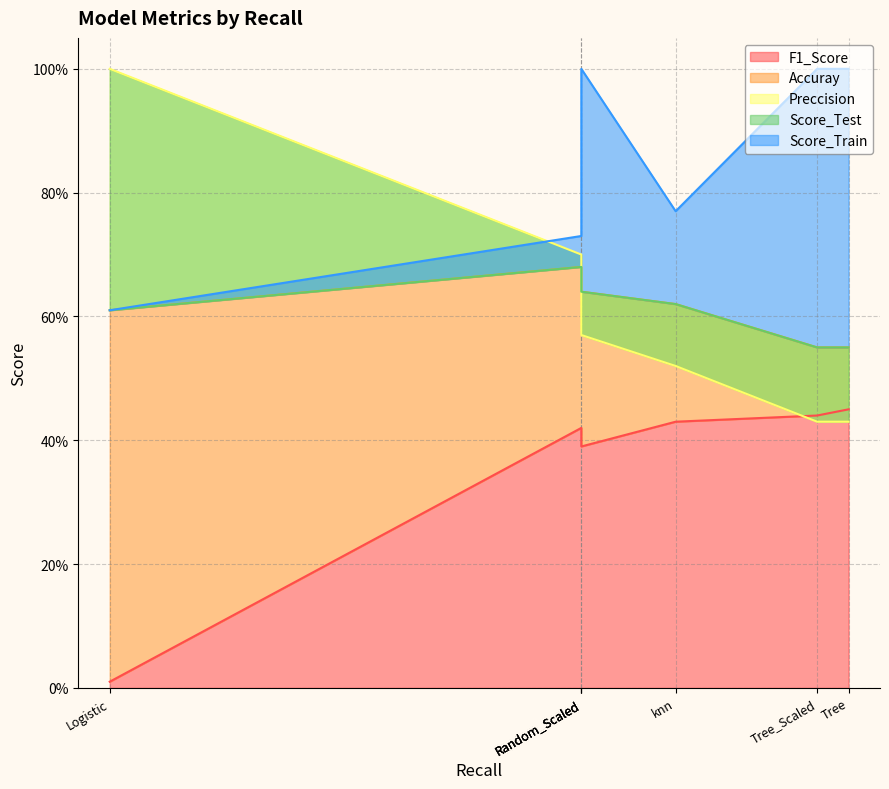

Count the number of categories in the chart.

7